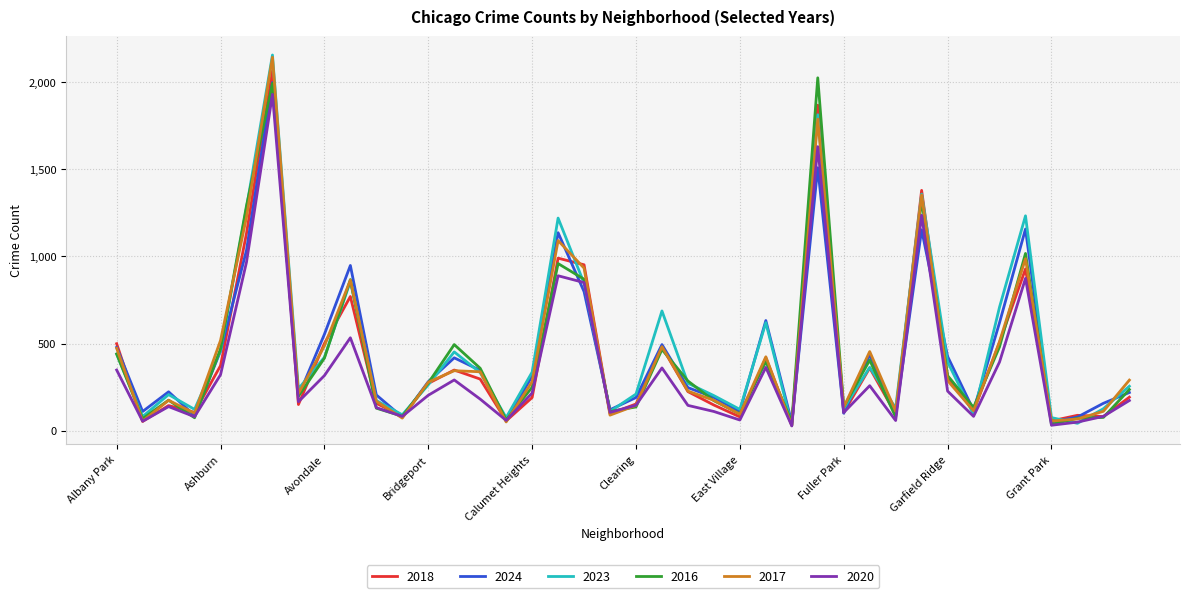

Which series has the widest spread of values?

2023